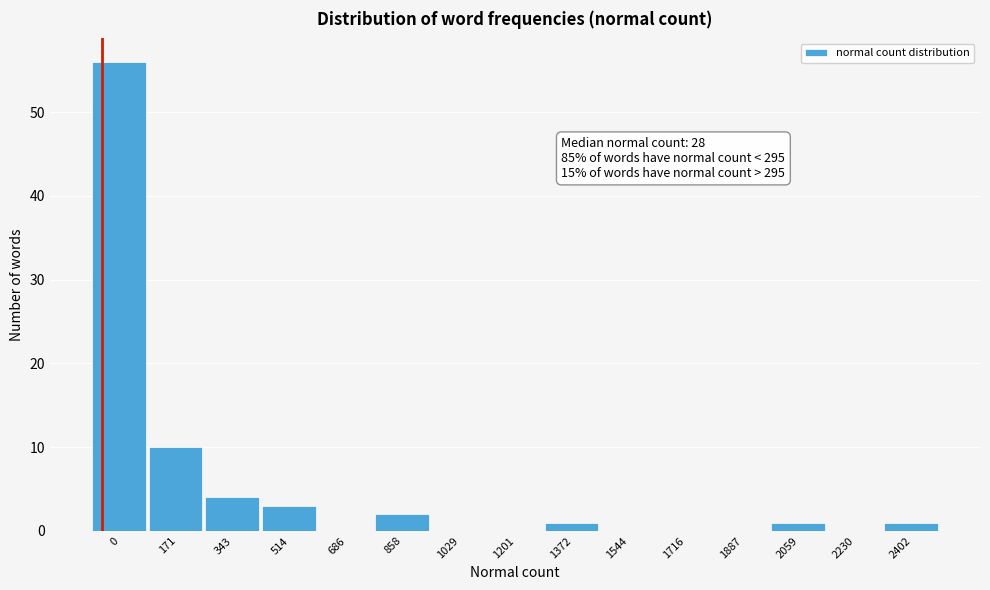

Reading left to right, extract all data points from this chart.

0=56	171=10	343=4	514=3	686=0	858=2	1029=0	1201=0	1372=1	1544=0	1716=0	1887=0	2059=1	2230=0	2402=1